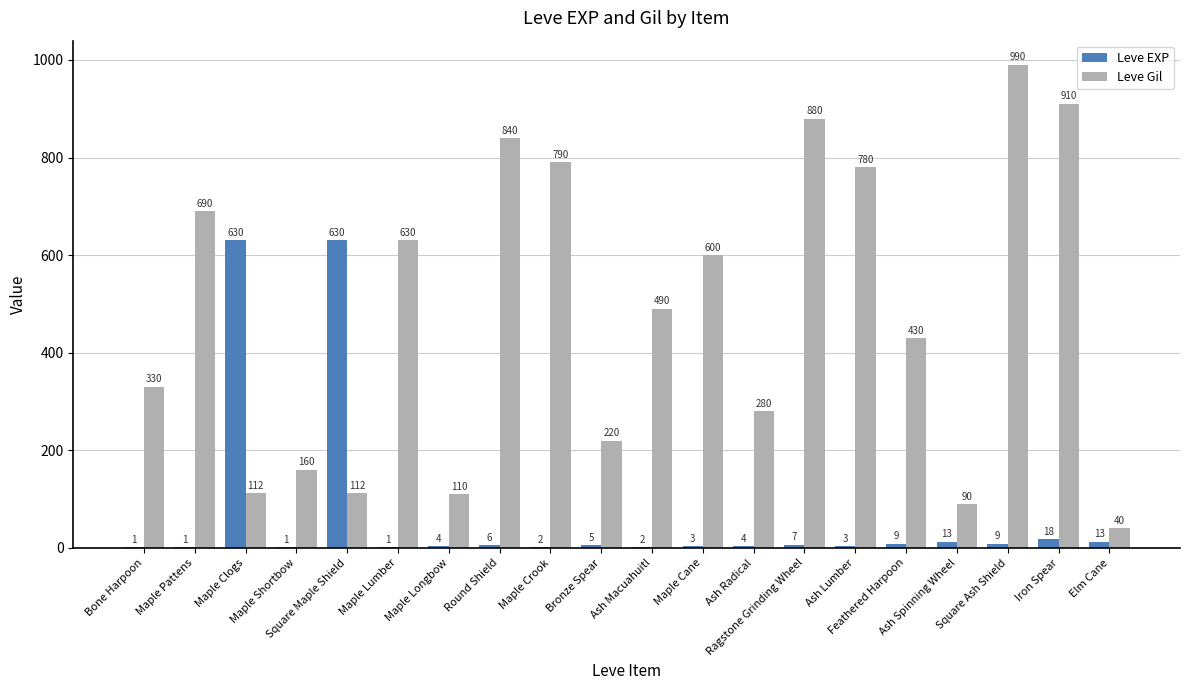

Which series has the largest range (max minus min)?

Leve Gil